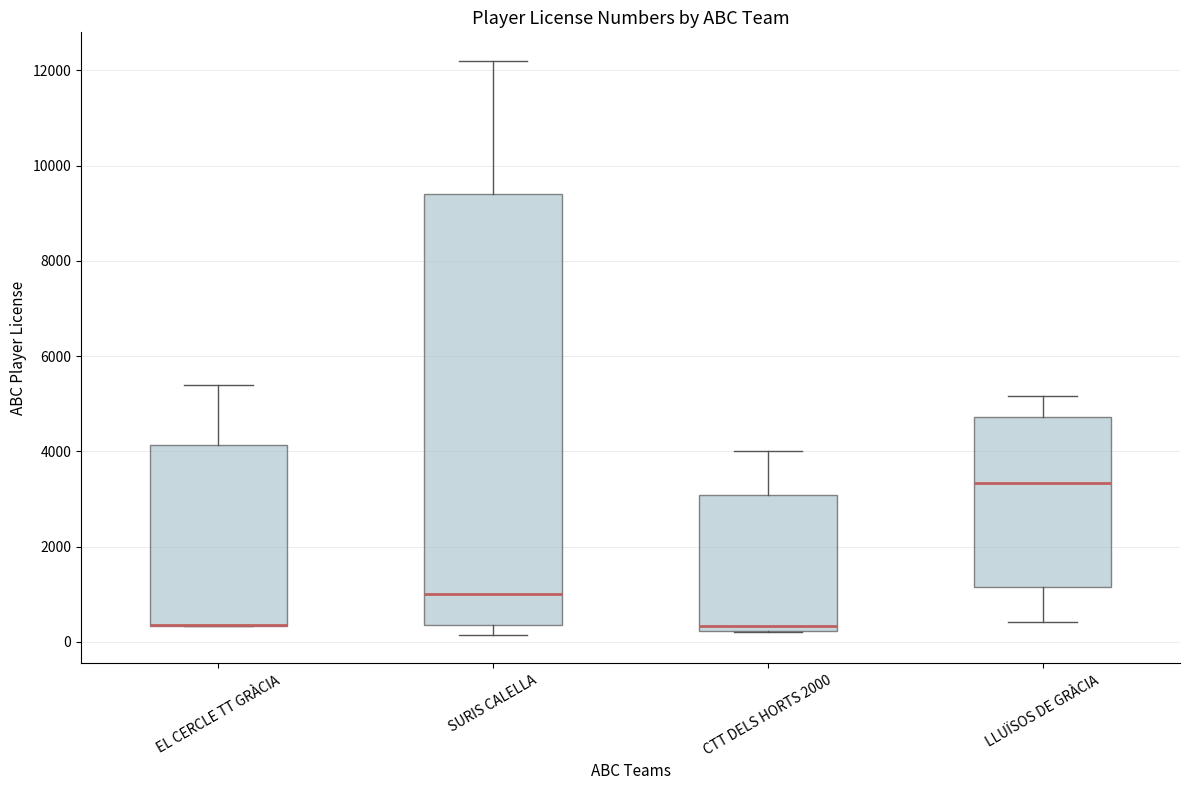

Which box is the tallest, from its lower edge to its upper edge?

SURIS CALELLA